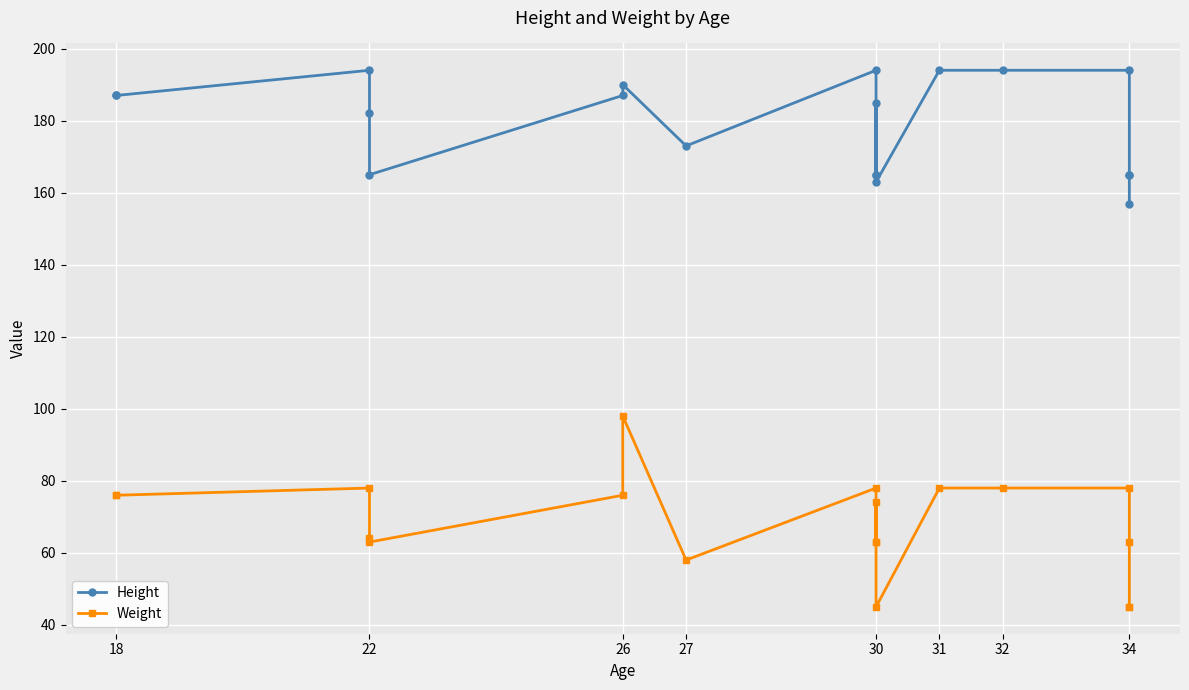

What is the maximum value for Weight?

98